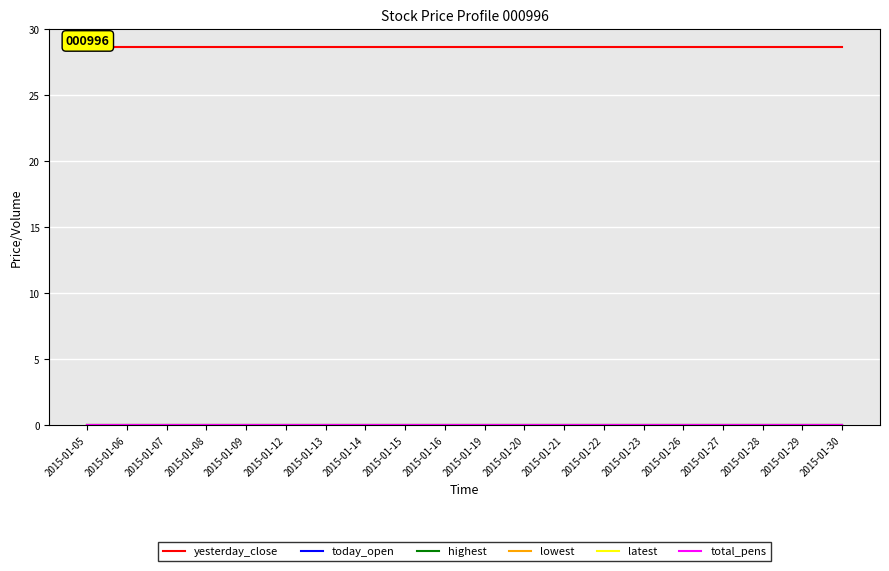

How many lines are shown in the chart?

6